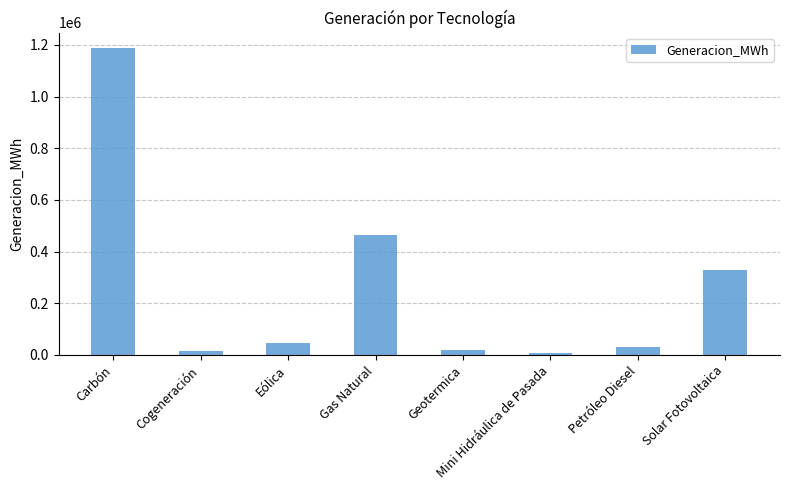

Are the bars grouped side by side (vs. stacked)?

No